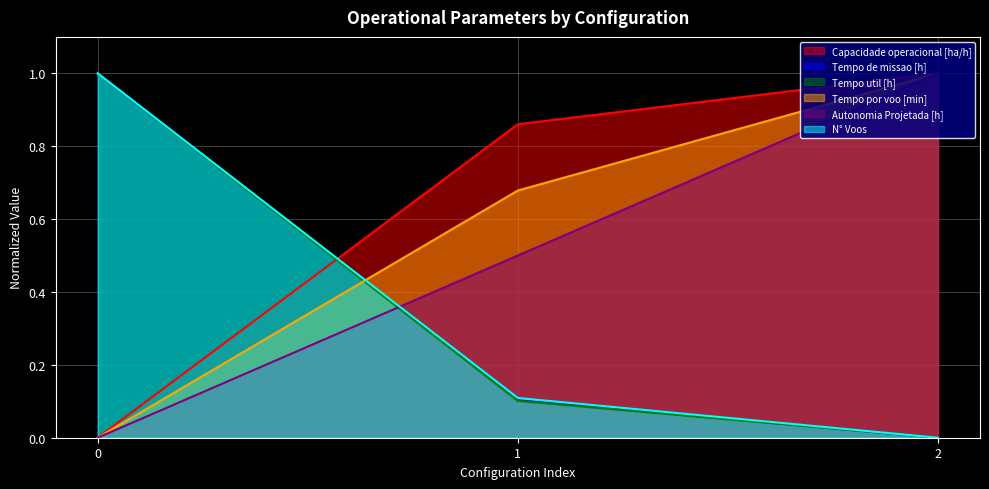

Does the chart display data point markers on the line(s)?

No